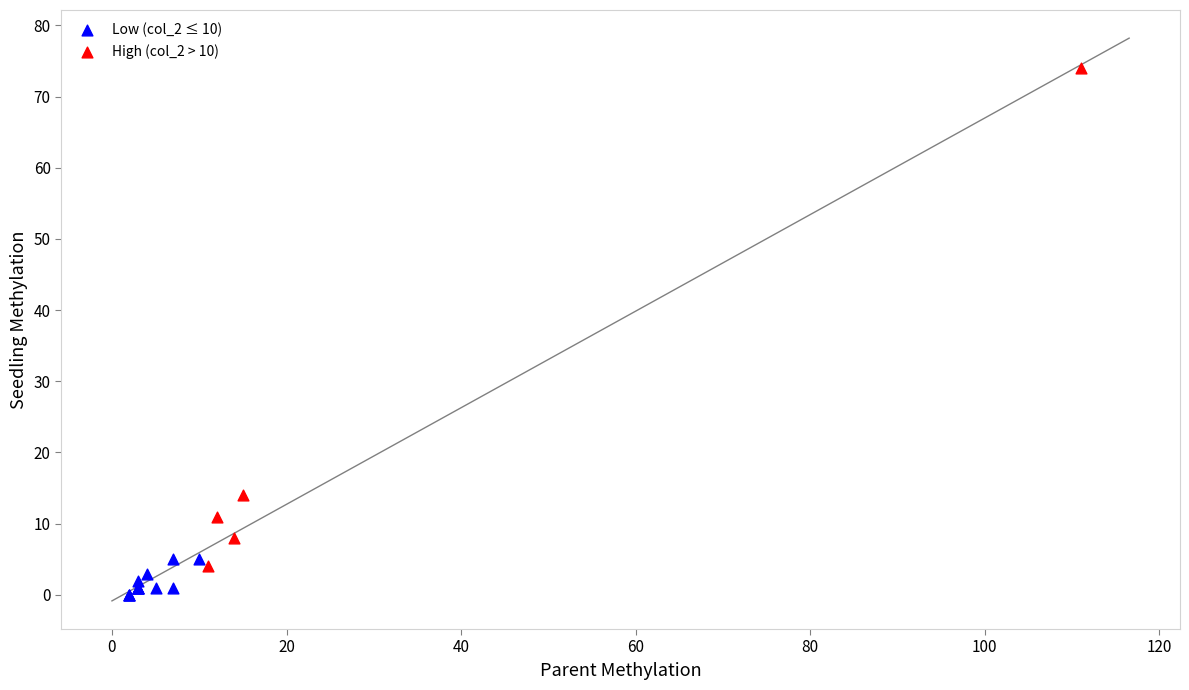

What are all the series names shown in the legend?

Low (col_2 ≤ 10), High (col_2 > 10)